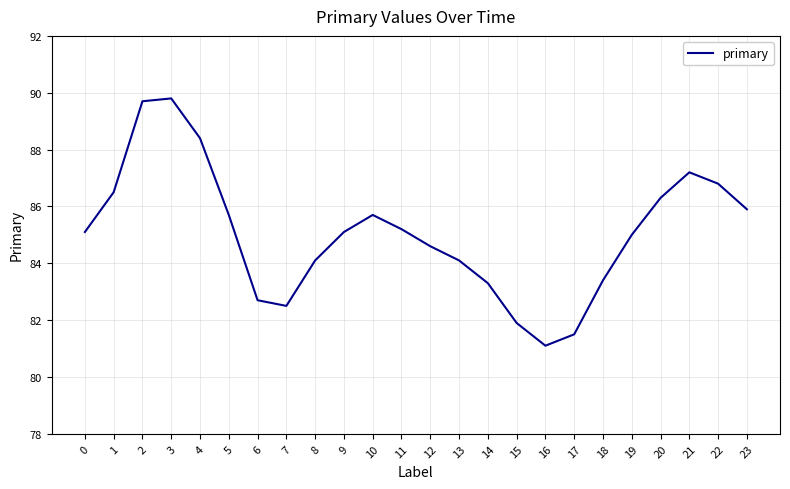

Approximately how many times larger is the value at 2 compared to 1?

1.0